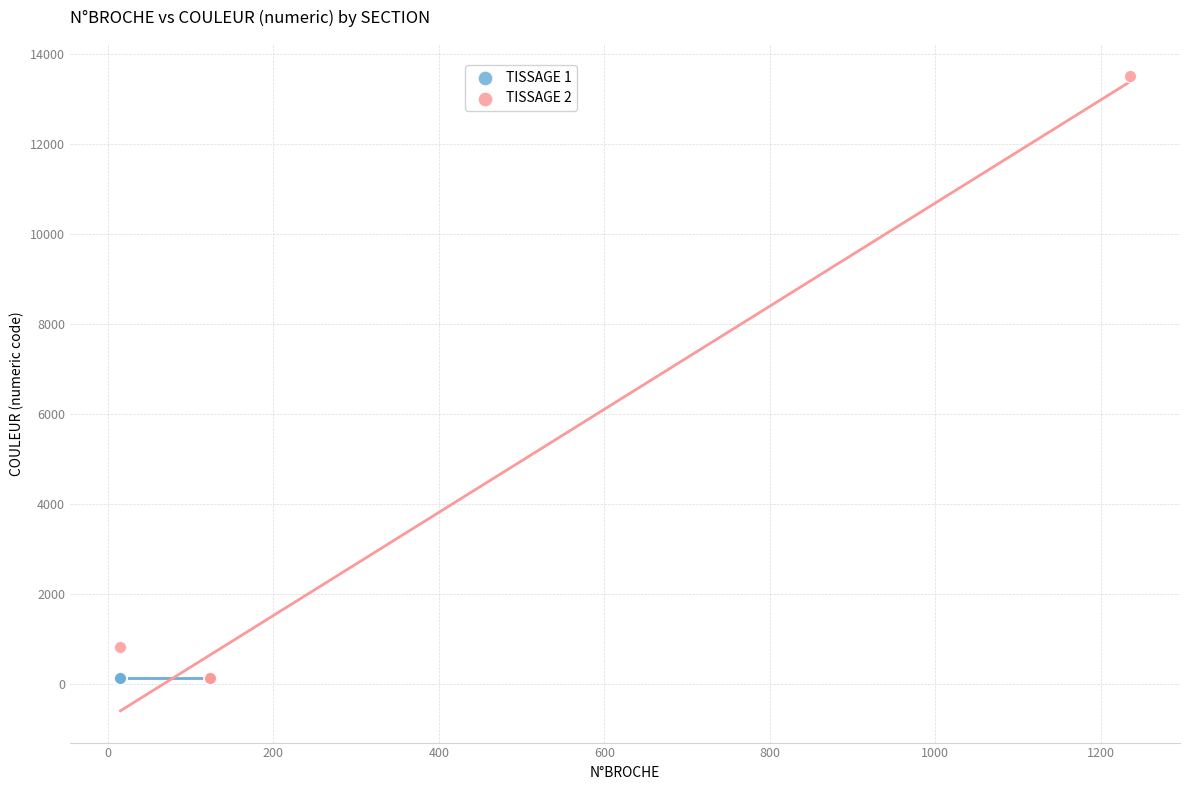

Which series reaches the maximum Y coordinate?

TISSAGE 2